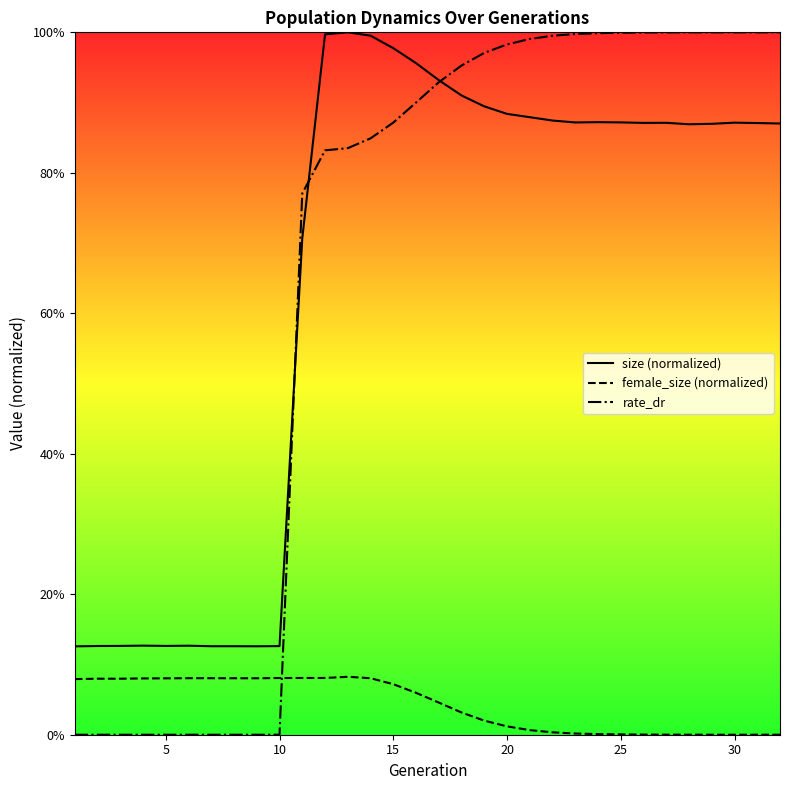

How many lines are shown in the chart?

3